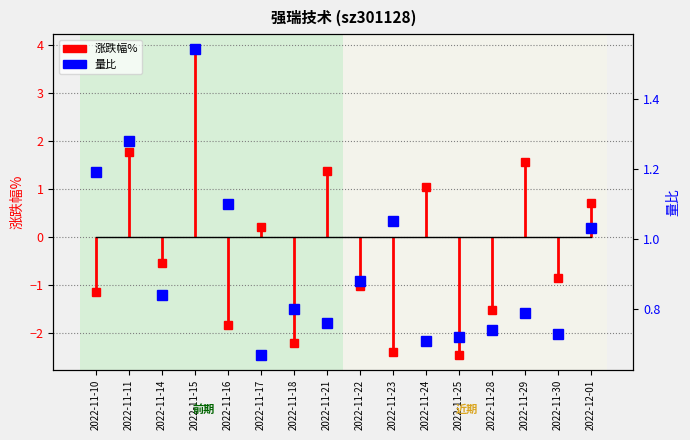

Does the chart have visible grid lines?

Yes